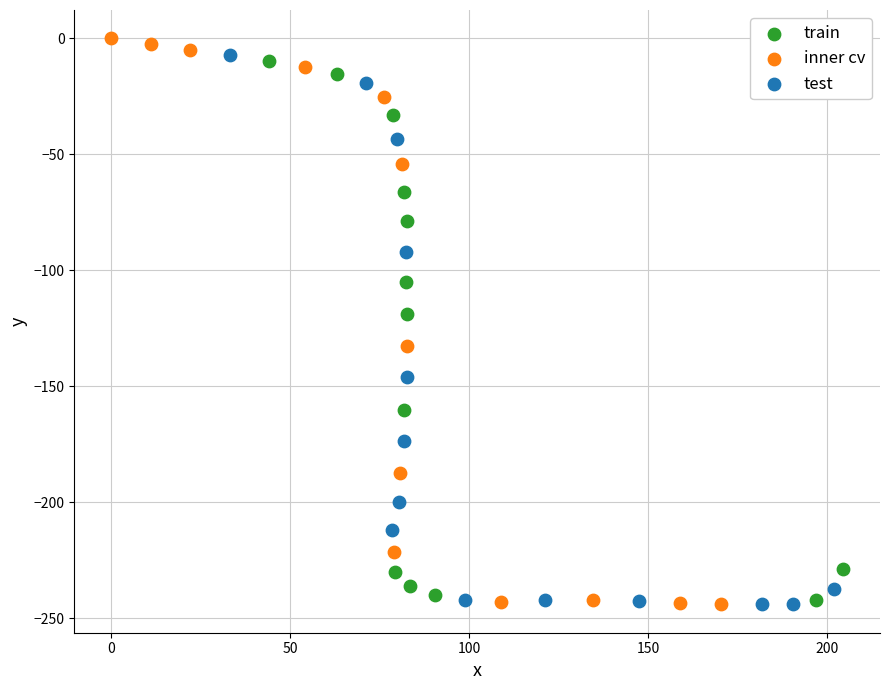

Which series has the widest spread of Y values?

inner cv